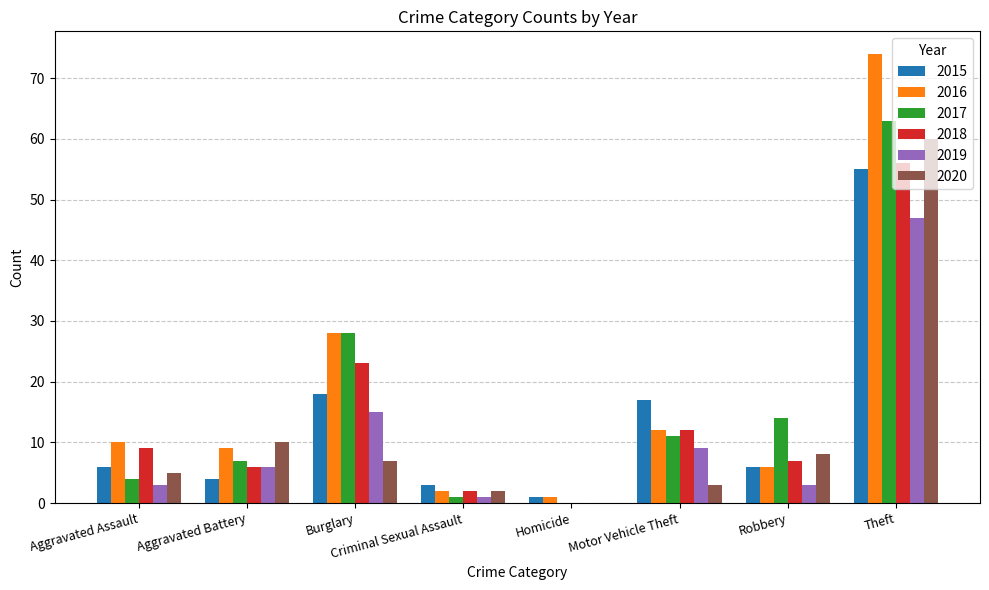

What is the total value across all series at Theft?

355